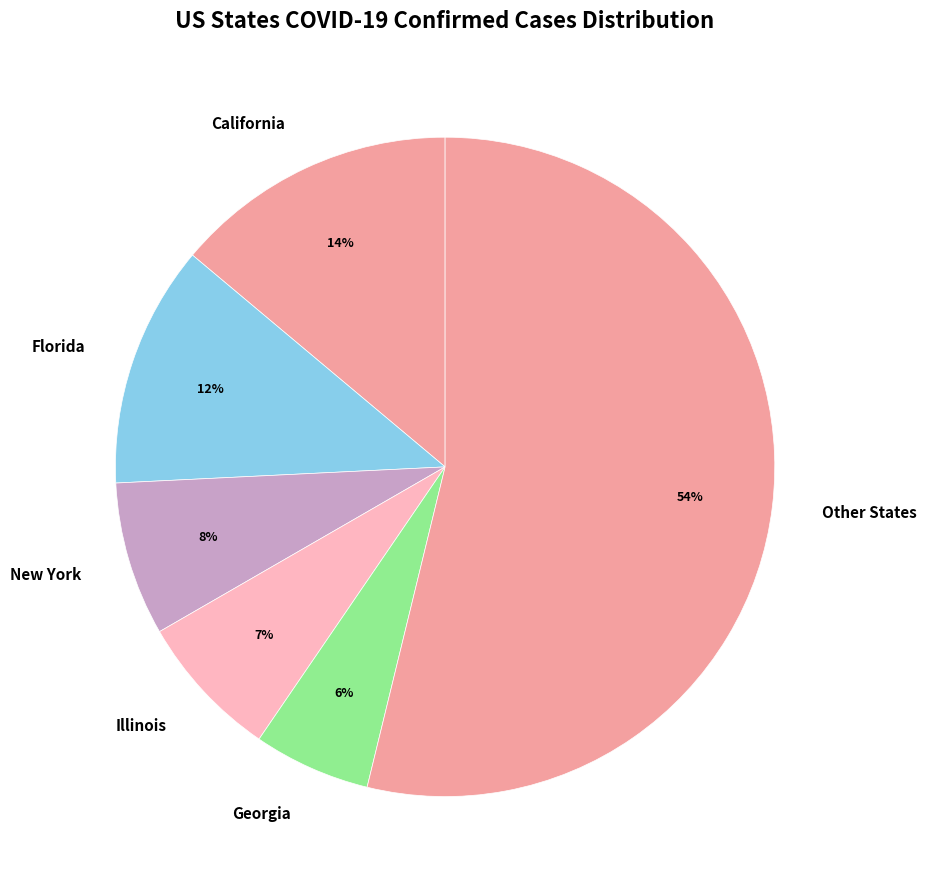

What percentage is the Illinois slice, to the nearest percent?

7%